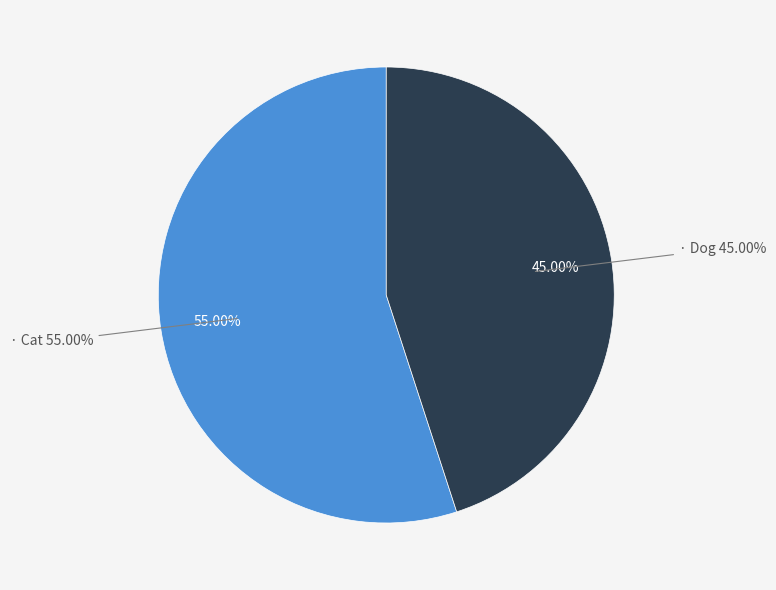

To the nearest percent, what is the difference between the Dog and Cat slice percentages?

10%